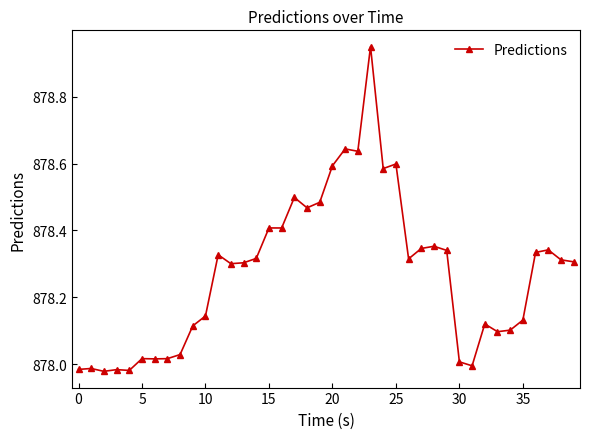

True or false: the data has more than 0 interior local peaks.

True